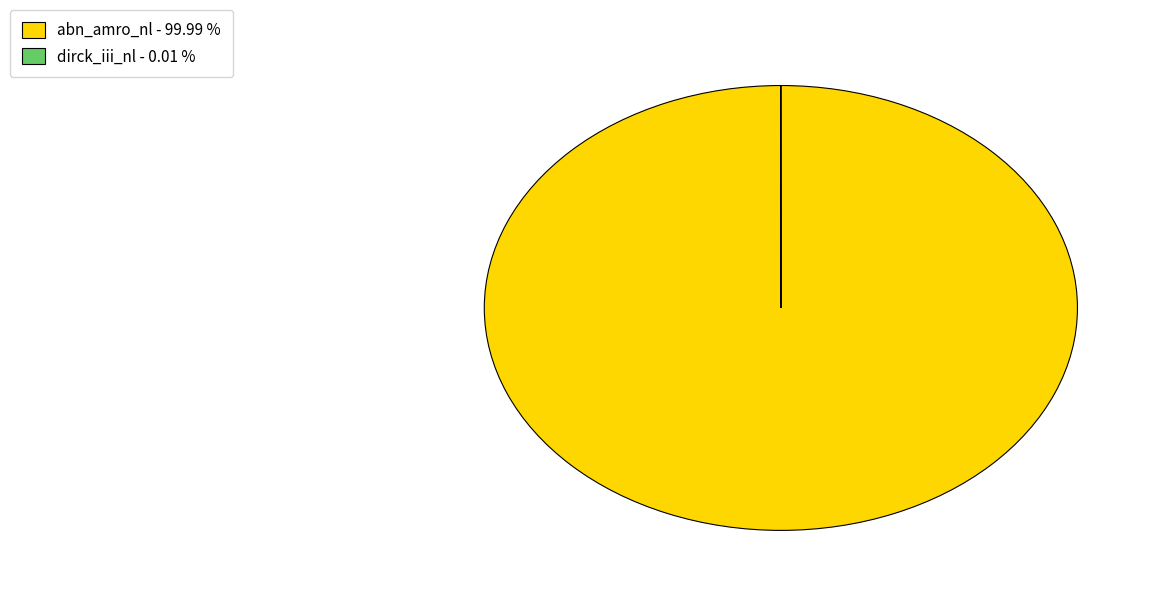

Which slice is the largest?

abn_amro_nl